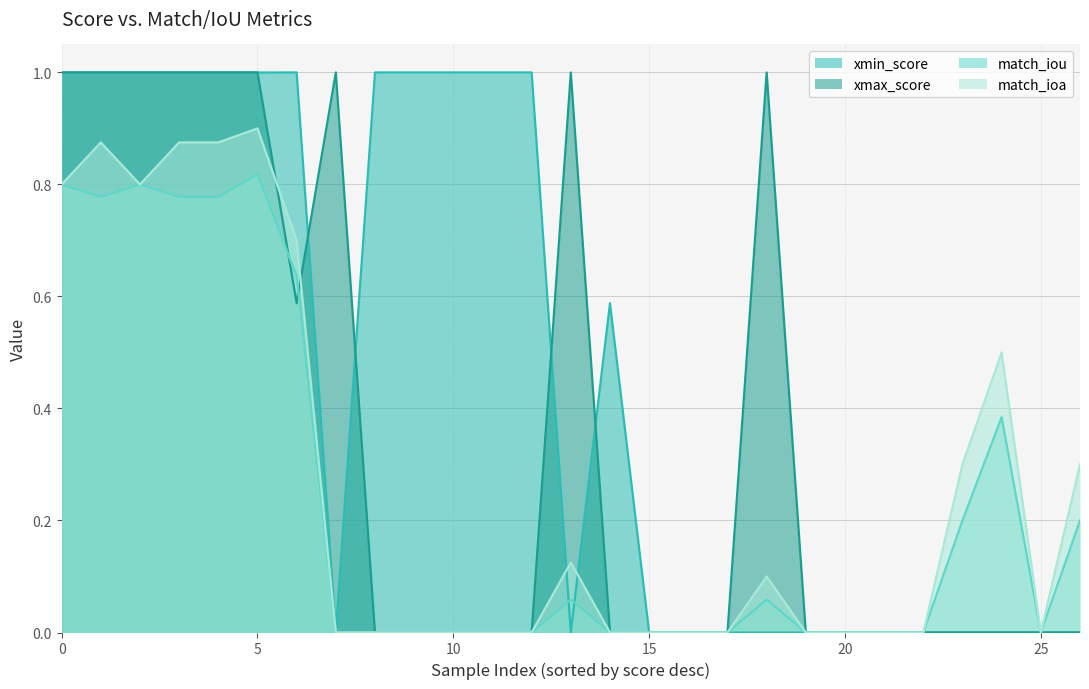

Which series changed the most between 0 and 18?

xmin_score